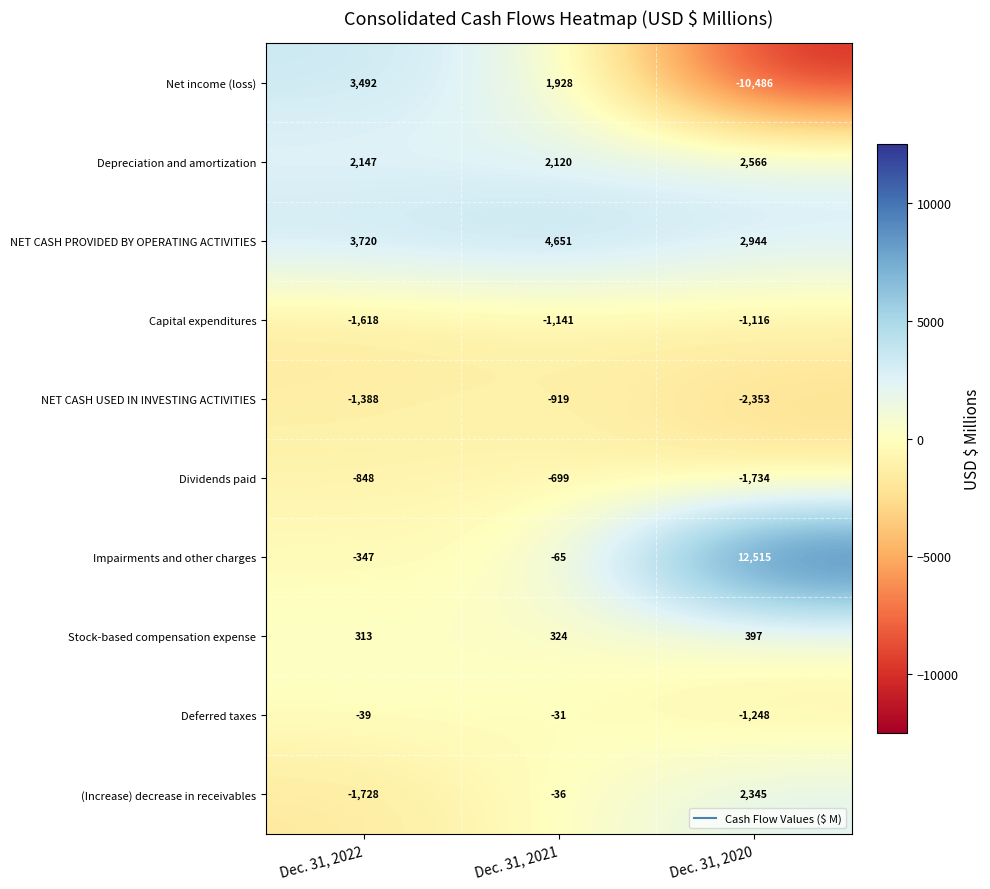

The Impairments and other charges series shows -197 at Dec. 31, 2022. True or false?

False